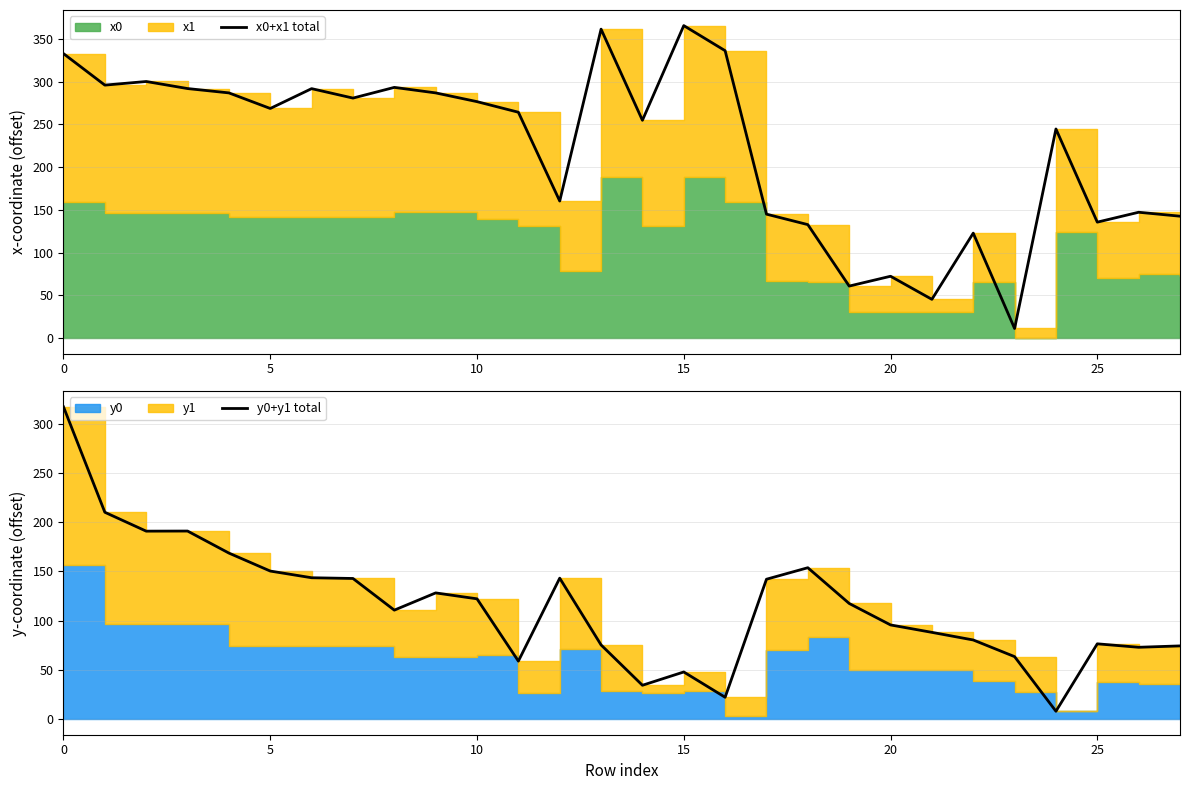

What is the sum of all y0+y1 total values?

3228.0